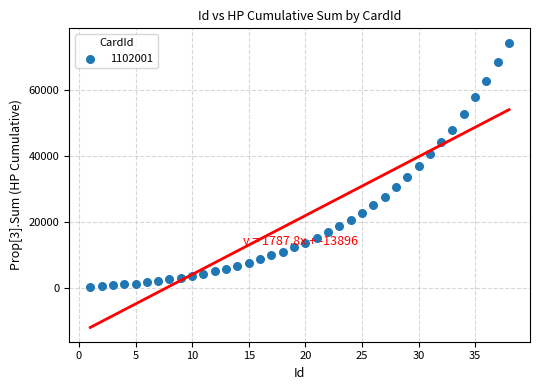

What is the range of X values (max minus min)?

37